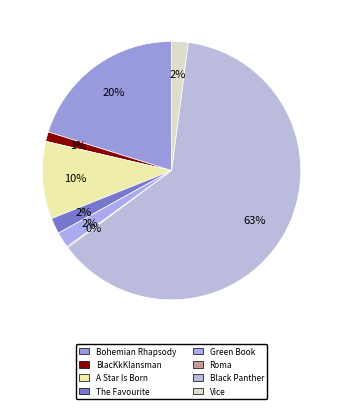

What percentage is the The Favourite slice, to the nearest percent?

2%